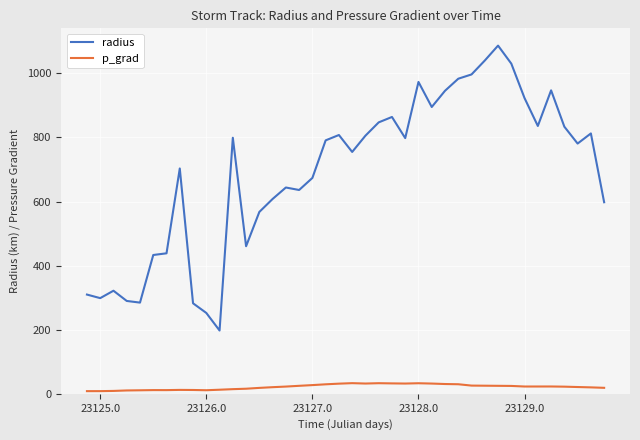

What is the maximum value shown in the chart?

1086.5